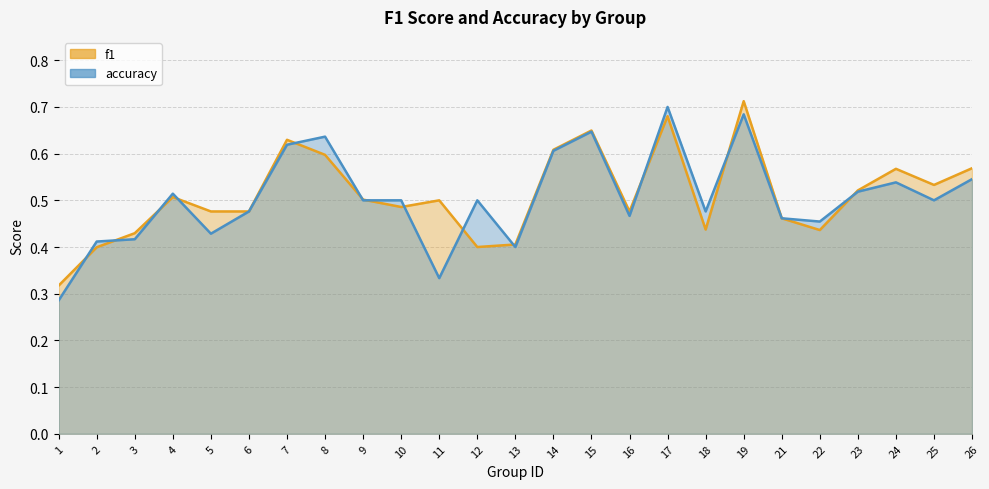

Which series has the largest range (max minus min)?

accuracy